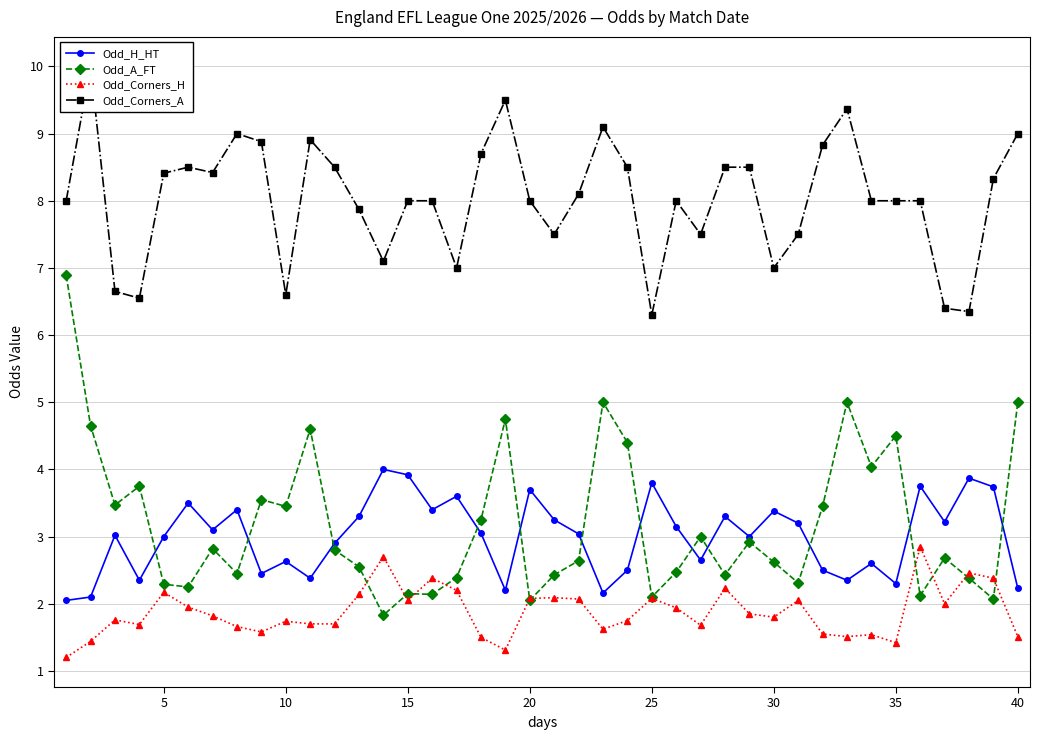

True or false: Odd_Corners_H and Odd_H_HT cross at least once.

False